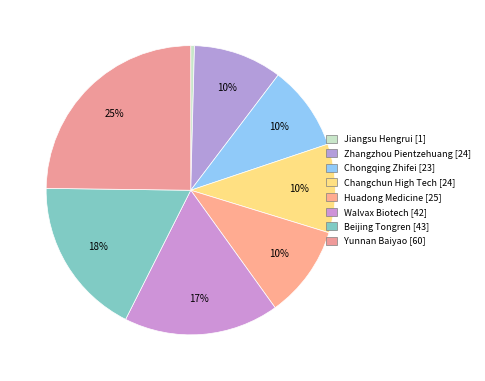

Which slice is the largest?

Yunnan Baiyao [60]